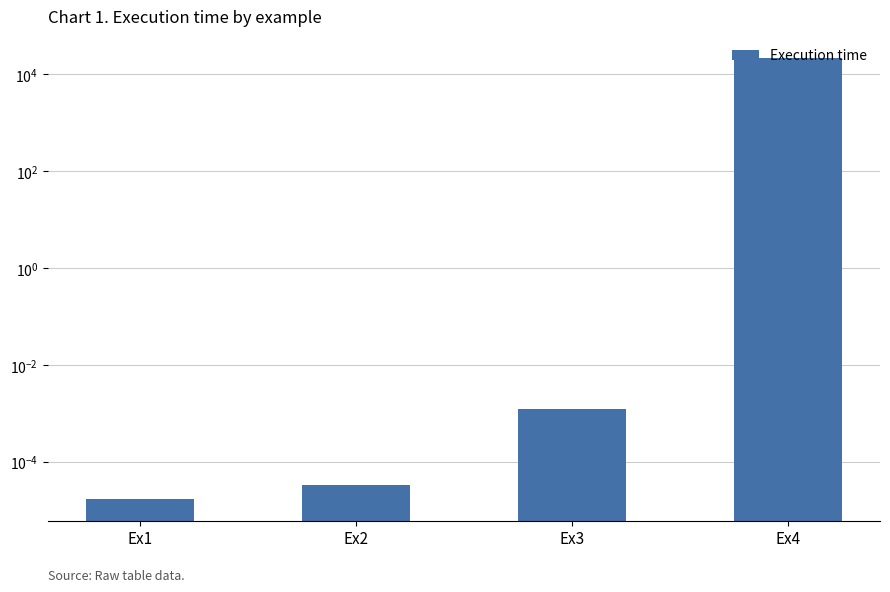

Rank the categories by value from highest to lowest.

Ex4, Ex3, Ex2, Ex1